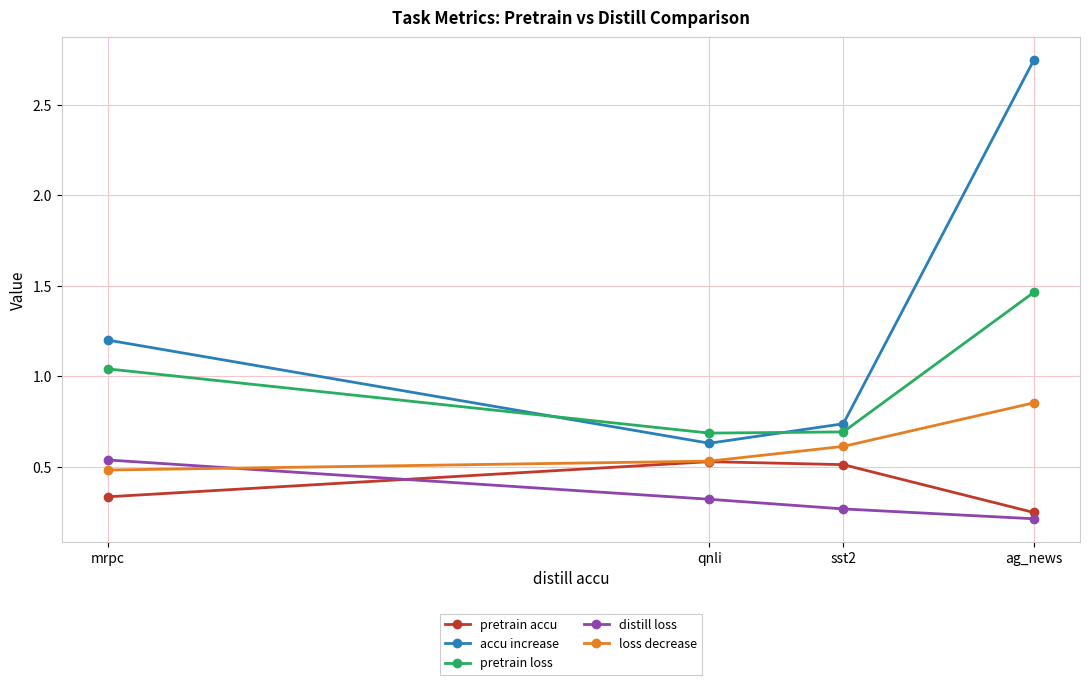

What is the label of the 3rd point from the right?

qnli